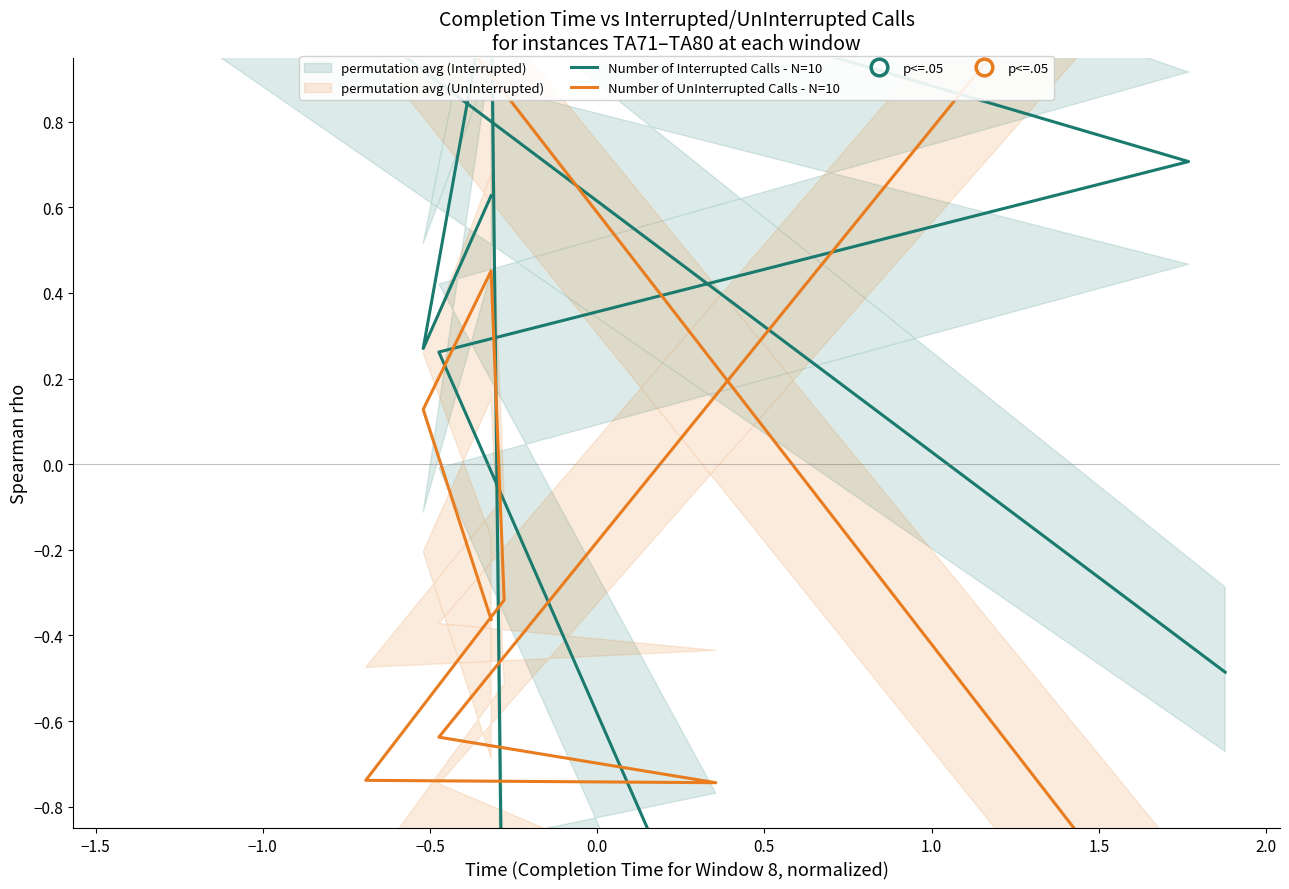

What is the difference between the second highest and minimum values in the Number of UnInterrupted Calls - N=10 series?

2.8